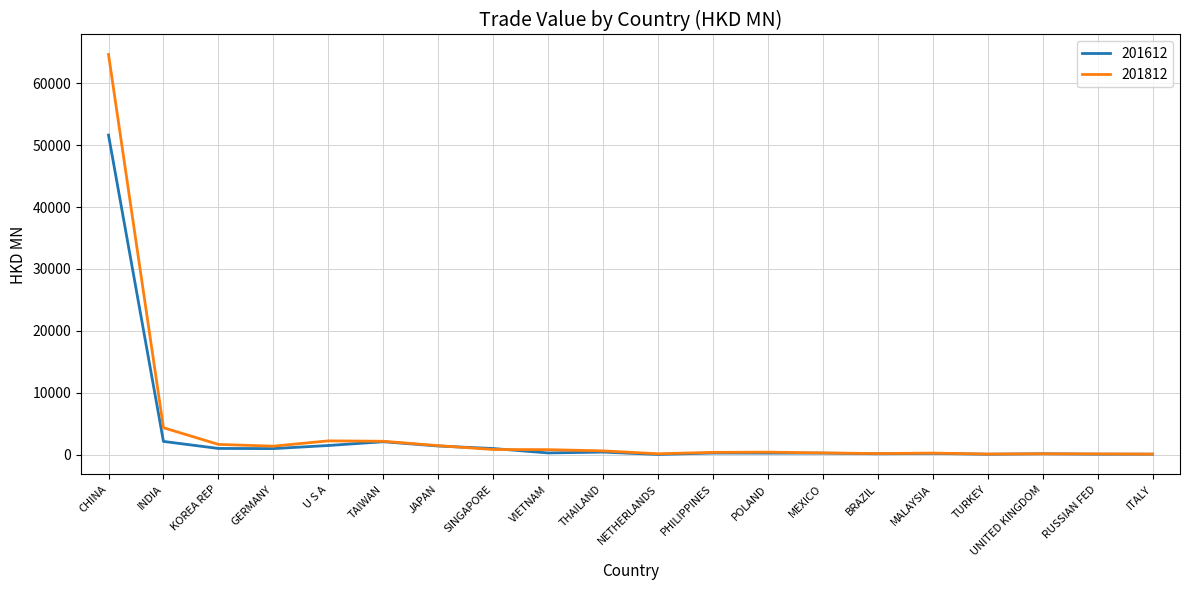

At which label is 201612 closest to 25832?

INDIA